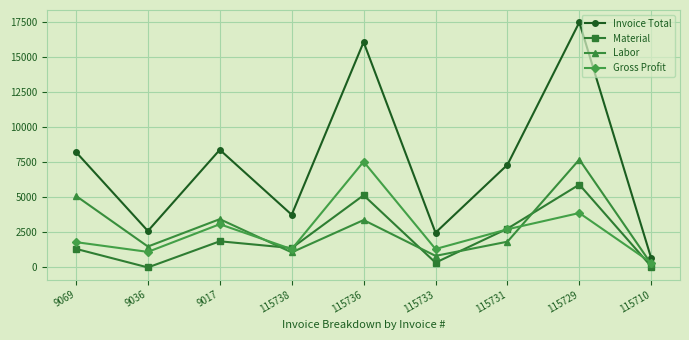

At which category does Gross Profit reach its first local peak?

9017